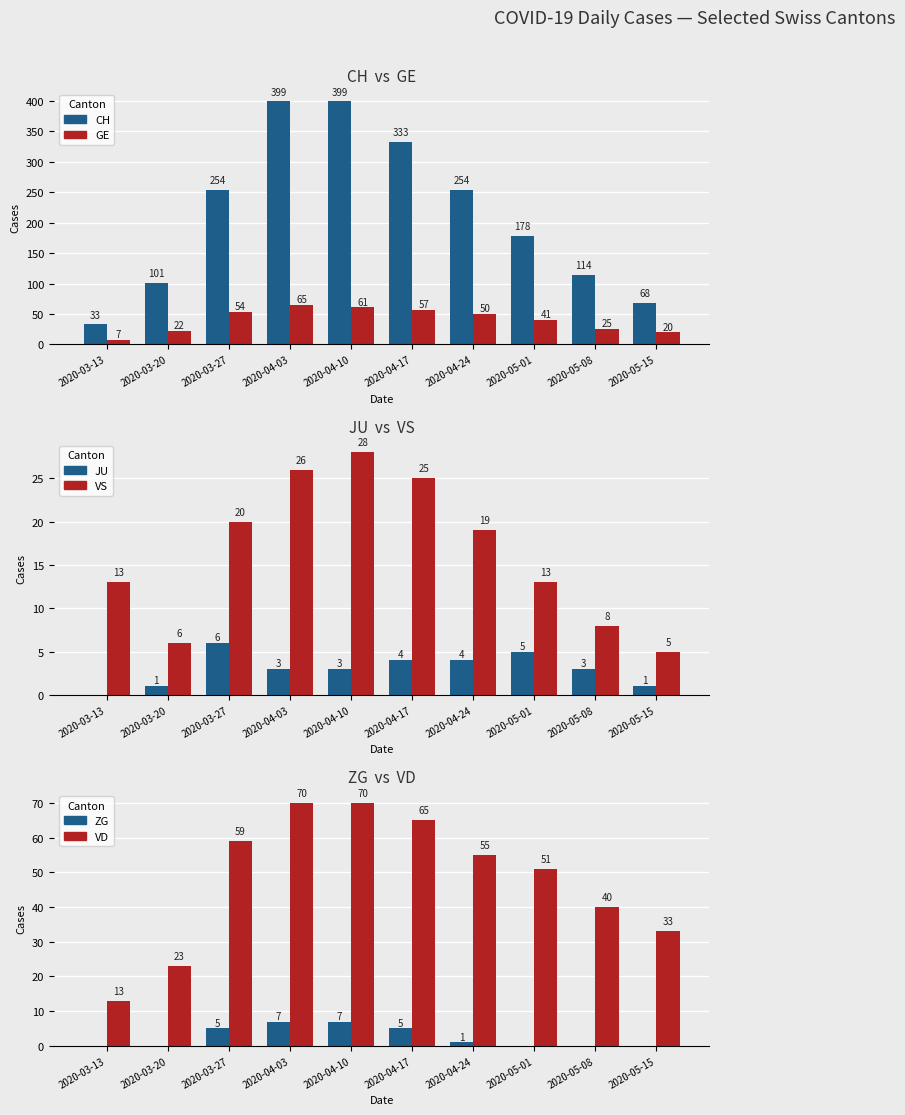

What is the greatest value displayed?

399